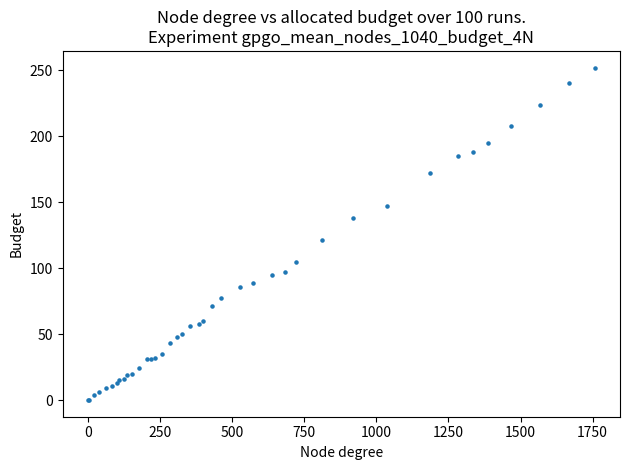

What Y value in the scatter plot is closest to 126?

121